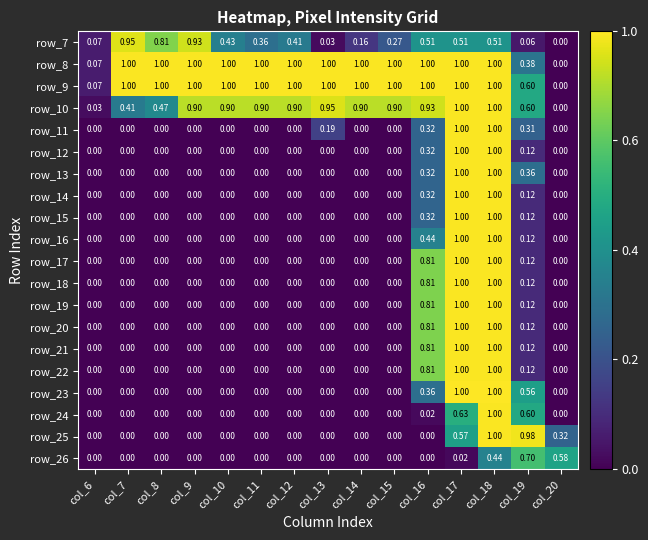

Which series has the largest total across all categories?

row_9